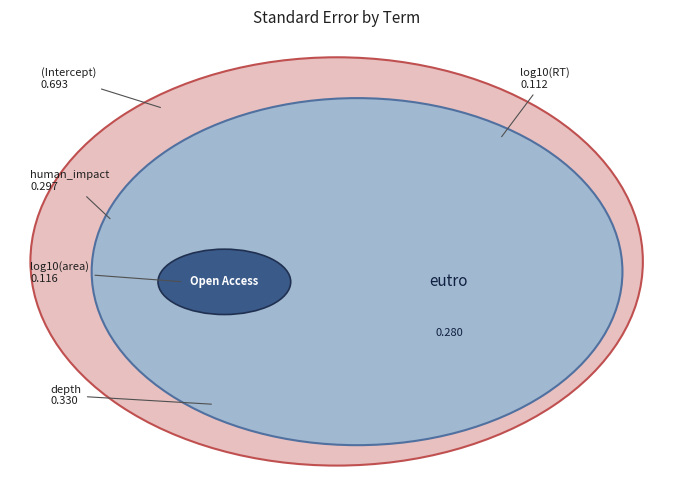

How many slices are in this pie chart?

6